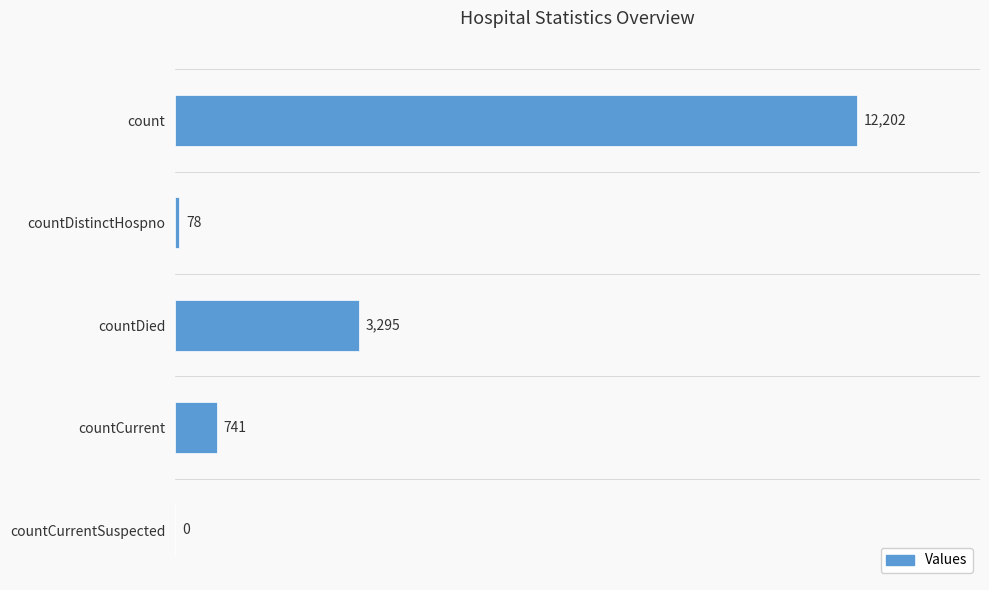

What is the sum of all values?

16316